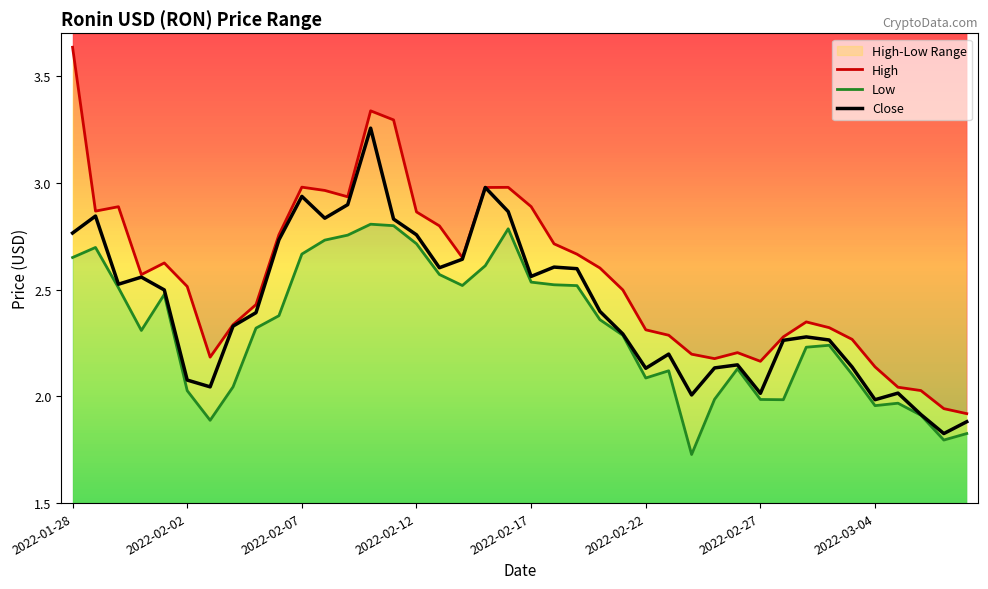

Reading left to right, what are all the values shown in this chart?

High: 2022-01-28=3.6	2022-01-29=2.9	2022-01-30=2.9	2022-01-31=2.6	2022-02-01=2.6	2022-02-02=2.5	2022-02-03=2.2	2022-02-04=2.3	2022-02-05=2.4	2022-02-06=2.8	2022-02-07=3.0	2022-02-08=3.0	2022-02-09=2.9	2022-02-10=3.3	2022-02-11=3.3	2022-02-12=2.9	2022-02-13=2.8	2022-02-14=2.6	2022-02-15=3.0	2022-02-16=3.0	2022-02-17=2.9	2022-02-18=2.7	2022-02-19=2.7	2022-02-20=2.6	2022-02-21=2.5	2022-02-22=2.3	2022-02-23=2.3	2022-02-24=2.2	2022-02-25=2.2	2022-02-26=2.2	2022-02-27=2.2	2022-02-28=2.3	2022-03-01=2.3	2022-03-02=2.3	2022-03-03=2.3	2022-03-04=2.1	2022-03-05=2.0	2022-03-06=2.0	2022-03-07=1.9	2022-03-08=1.9
Low: 2022-01-28=2.7	2022-01-29=2.7	2022-01-30=2.5	2022-01-31=2.3	2022-02-01=2.5	2022-02-02=2.0	2022-02-03=1.9	2022-02-04=2.0	2022-02-05=2.3	2022-02-06=2.4	2022-02-07=2.7	2022-02-08=2.7	2022-02-09=2.8	2022-02-10=2.8	2022-02-11=2.8	2022-02-12=2.7	2022-02-13=2.6	2022-02-14=2.5	2022-02-15=2.6	2022-02-16=2.8	2022-02-17=2.5	2022-02-18=2.5	2022-02-19=2.5	2022-02-20=2.4	2022-02-21=2.3	2022-02-22=2.1	2022-02-23=2.1	2022-02-24=1.7	2022-02-25=2.0	2022-02-26=2.1	2022-02-27=2.0	2022-02-28=2.0	2022-03-01=2.2	2022-03-02=2.2	2022-03-03=2.1	2022-03-04=2.0	2022-03-05=2.0	2022-03-06=1.9	2022-03-07=1.8	2022-03-08=1.8
Close: 2022-01-28=2.8	2022-01-29=2.8	2022-01-30=2.5	2022-01-31=2.6	2022-02-01=2.5	2022-02-02=2.1	2022-02-03=2.0	2022-02-04=2.3	2022-02-05=2.4	2022-02-06=2.7	2022-02-07=2.9	2022-02-08=2.8	2022-02-09=2.9	2022-02-10=3.3	2022-02-11=2.8	2022-02-12=2.8	2022-02-13=2.6	2022-02-14=2.6	2022-02-15=3.0	2022-02-16=2.9	2022-02-17=2.6	2022-02-18=2.6	2022-02-19=2.6	2022-02-20=2.4	2022-02-21=2.3	2022-02-22=2.1	2022-02-23=2.2	2022-02-24=2.0	2022-02-25=2.1	2022-02-26=2.1	2022-02-27=2.0	2022-02-28=2.3	2022-03-01=2.3	2022-03-02=2.3	2022-03-03=2.1	2022-03-04=2.0	2022-03-05=2.0	2022-03-06=1.9	2022-03-07=1.8	2022-03-08=1.9